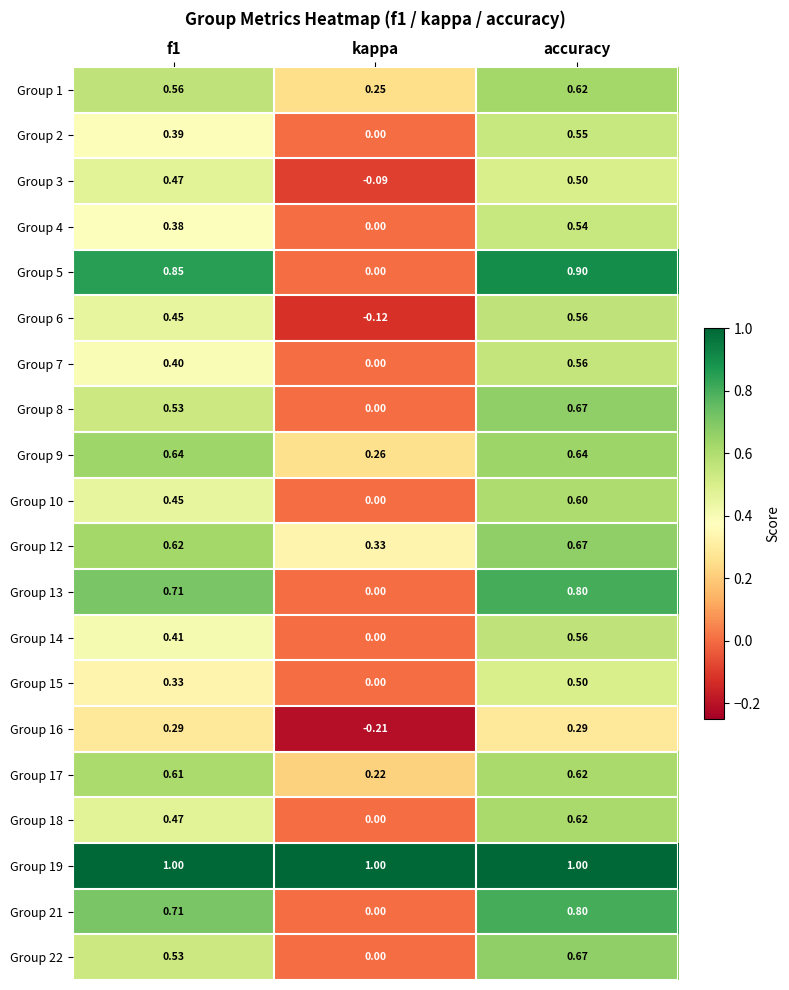

Where is Group 14 nearest to the value 0?

kappa